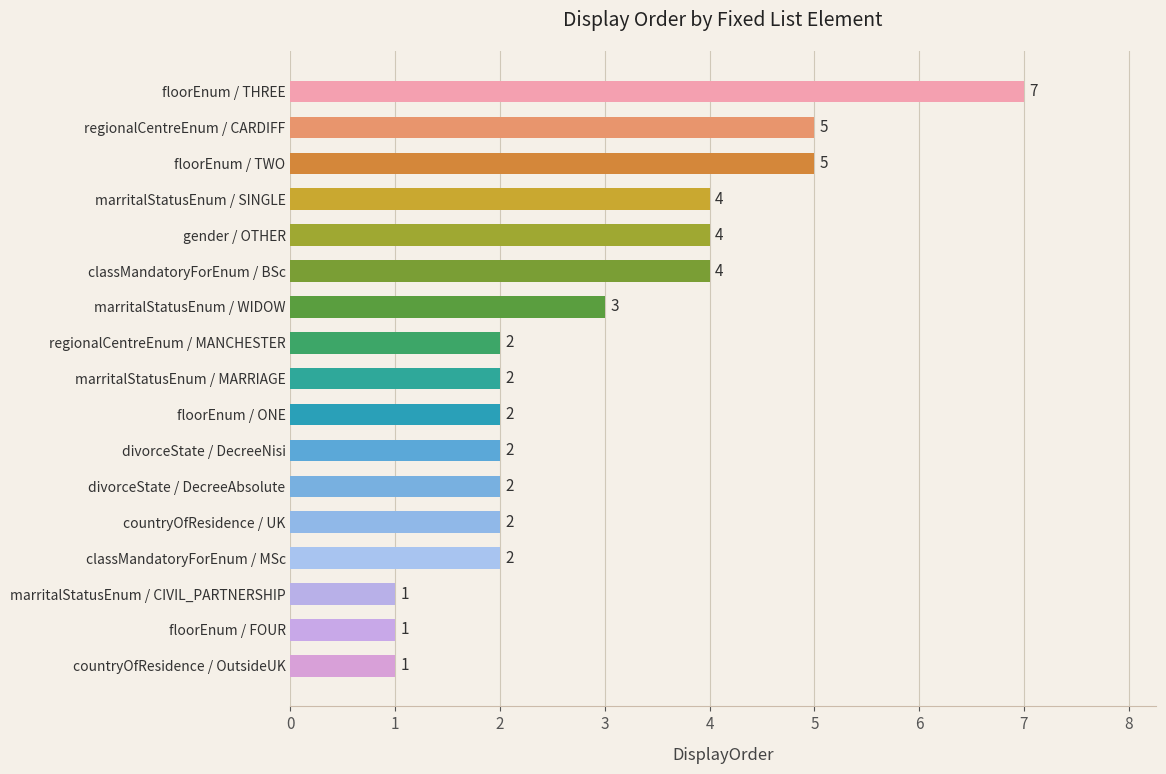

Approximately how many times larger is the value at gender / OTHER compared to marritalStatusEnum / SINGLE?

1.0